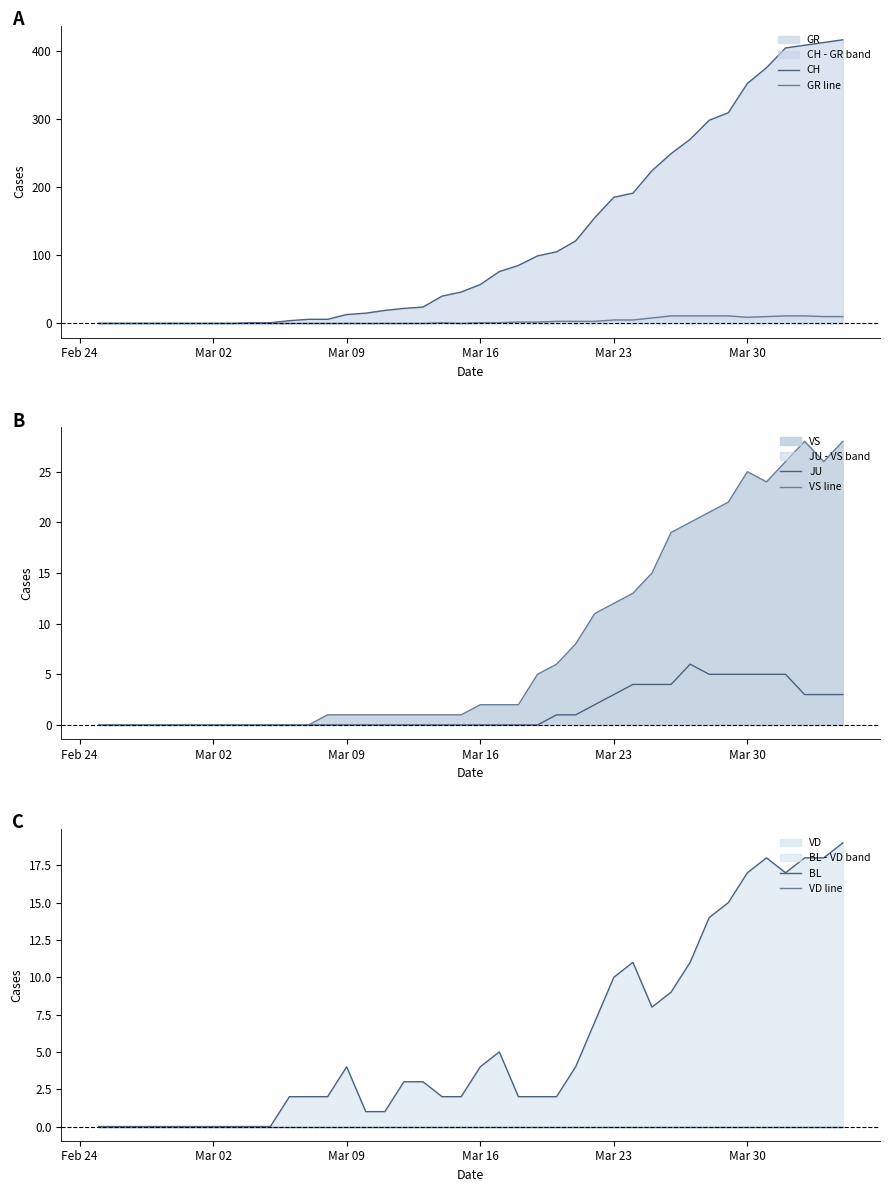

Which series has the largest range (max minus min)?

CH